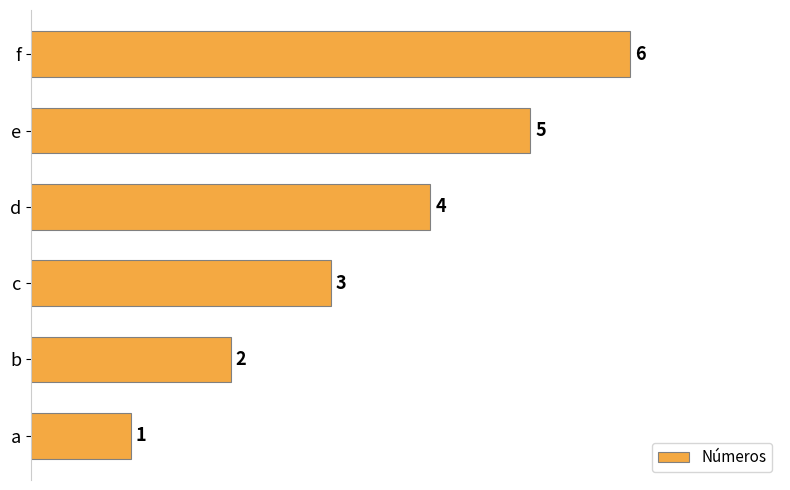

How many data points does each series have?

6